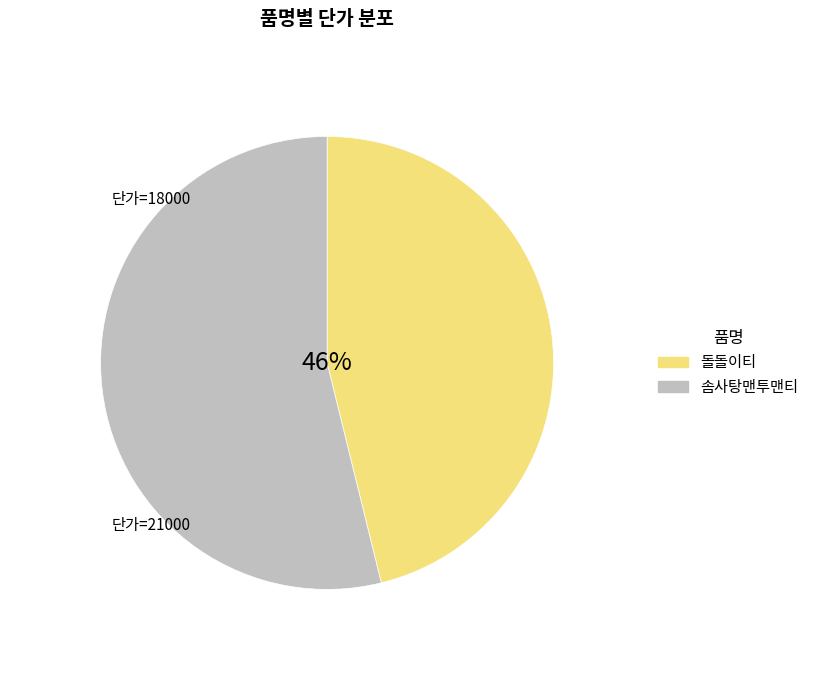

Which slice is the smallest?

돌돌이티